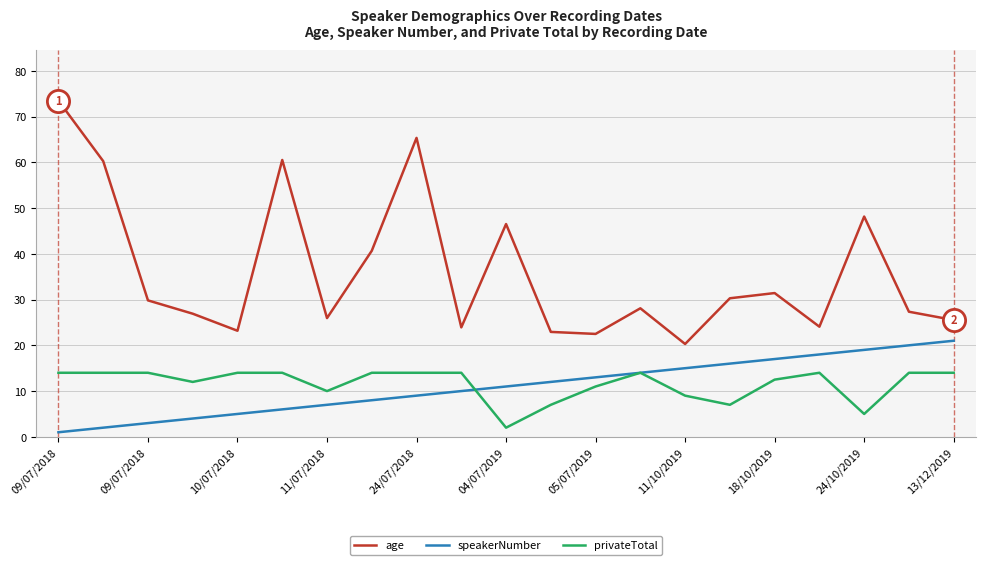

Which series has the largest range (max minus min)?

age